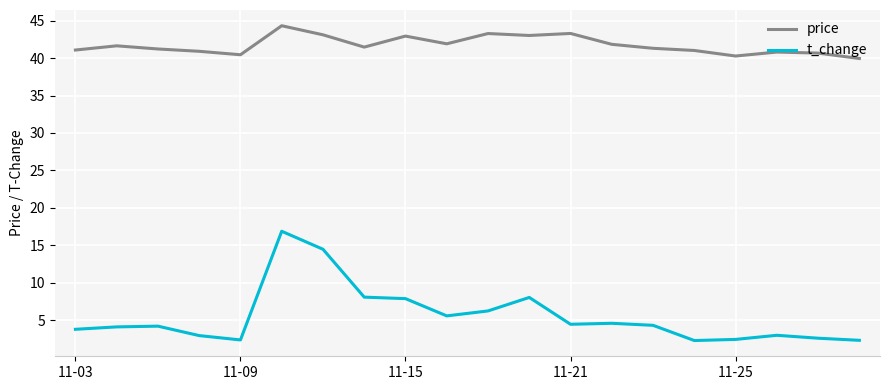

What is the greatest value displayed?

44.3